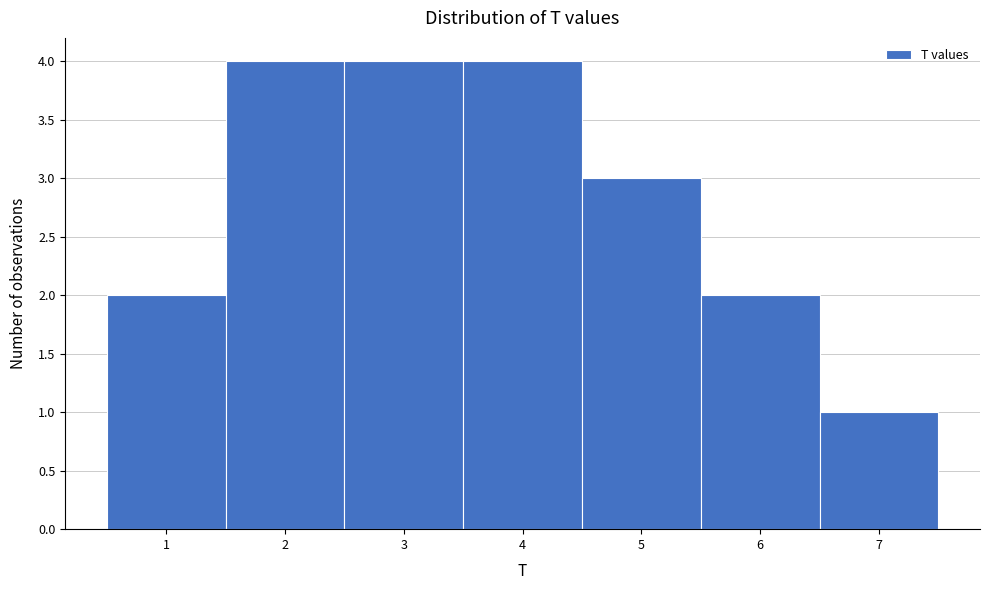

How tall is the bar that spans 0.5 to 1.5 on the x-axis? The values are not printed on the chart, so give them approximately, as read against the axis.

2